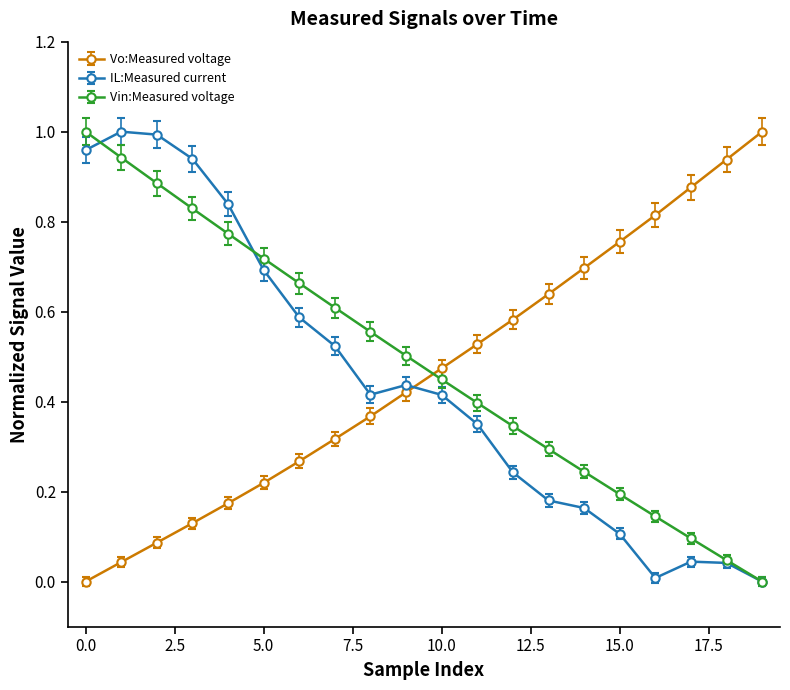

True or false: Vo:Measured voltage and Vin:Measured voltage intersect in this chart.

True